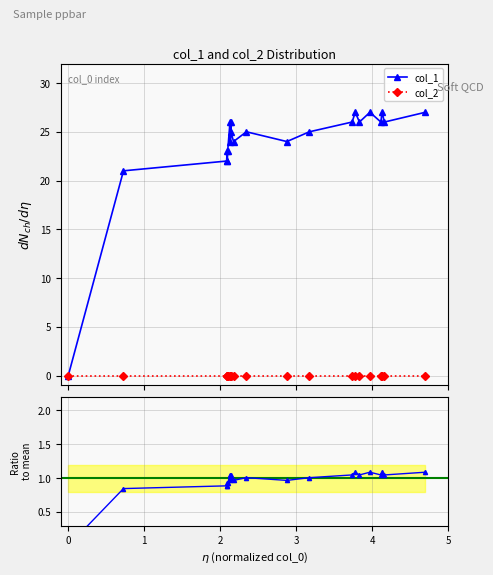

What is the value of the col_1 point at the 9th from the left?

26